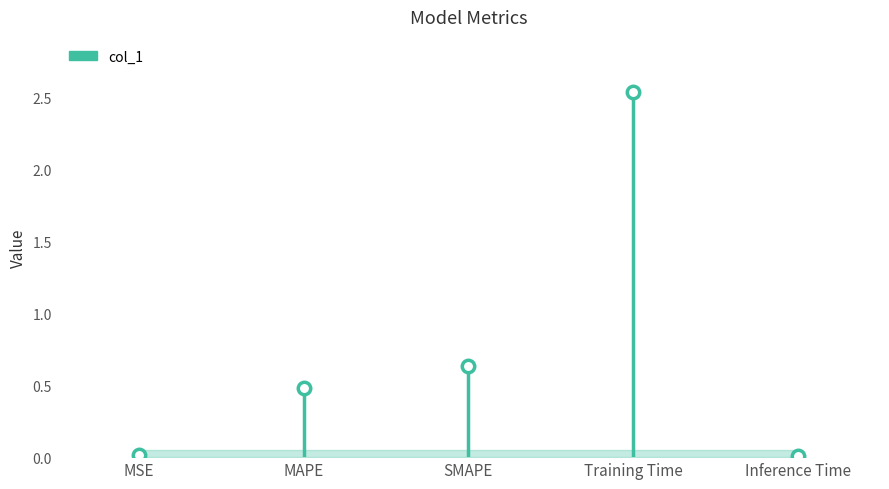

Which has a higher value, MAPE or MSE?

MAPE